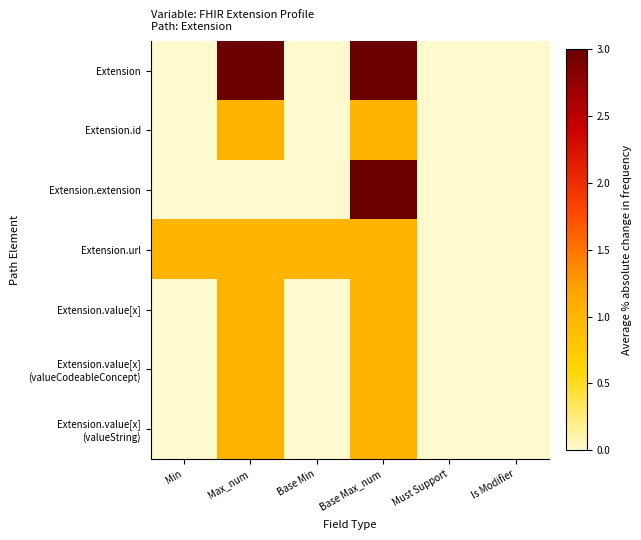

What is the greatest value displayed?

3